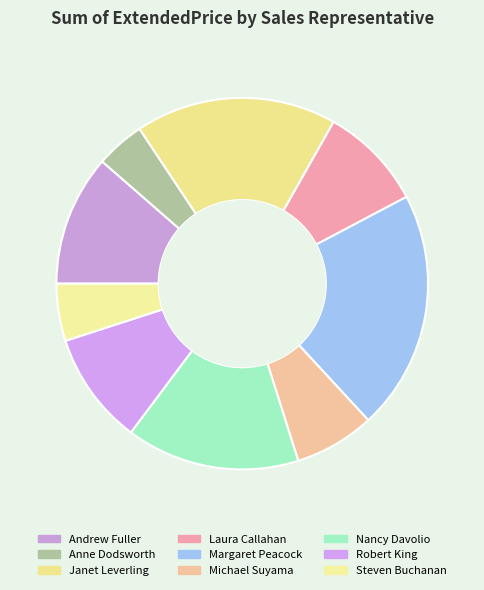

Rank the categories by value from highest to lowest.

Margaret Peacock, Janet Leverling, Nancy Davolio, Andrew Fuller, Robert King, Laura Callahan, Michael Suyama, Steven Buchanan, Anne Dodsworth